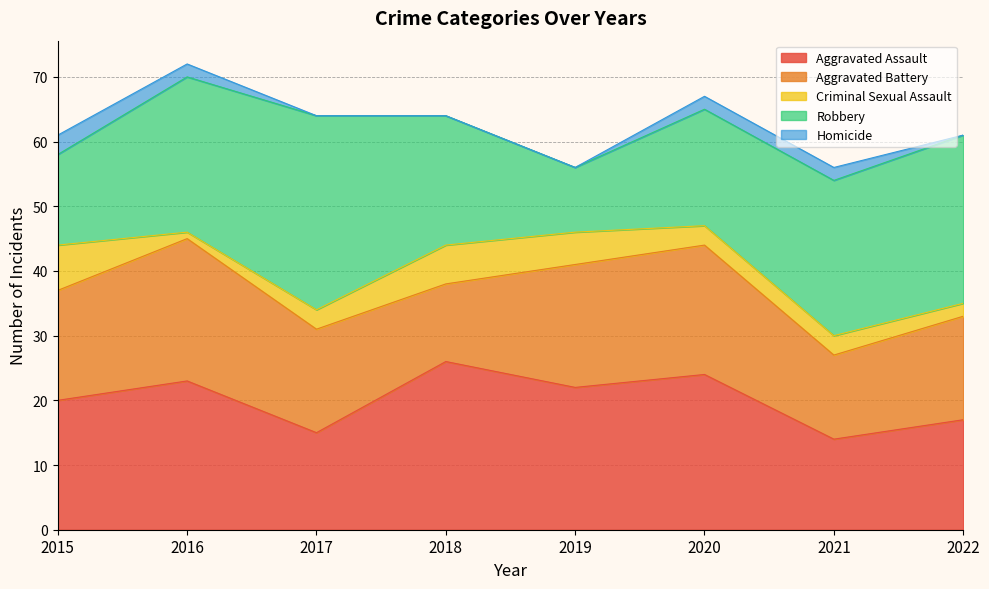

How many lines are shown in the chart?

5